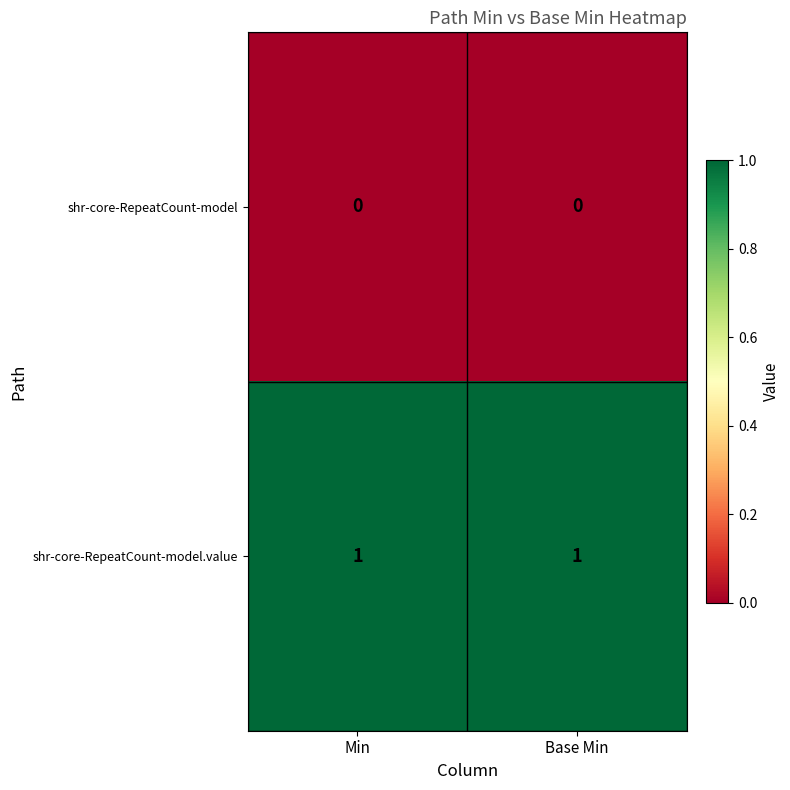

At how many categories does at least one series exceed 0?

2